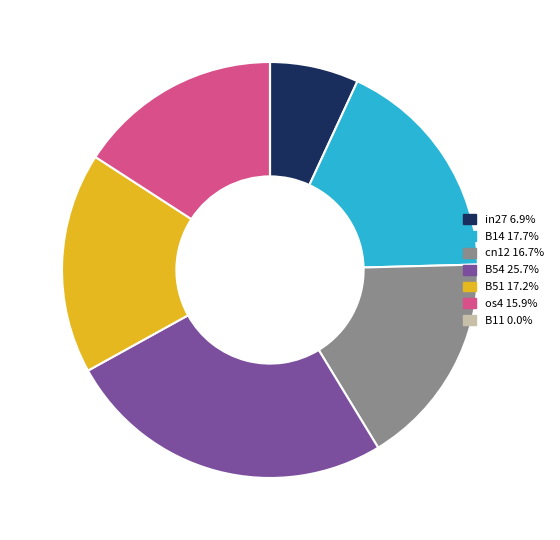

Do B54 25.7% and in27 6.9% together represent more than half of the pie?

No